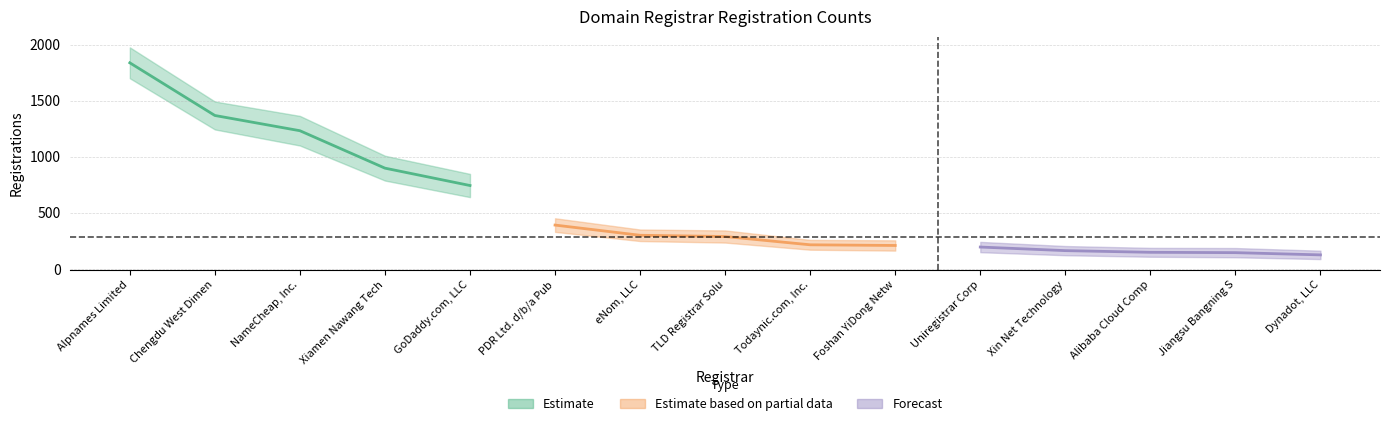

Does the chart display data point markers on the line(s)?

No